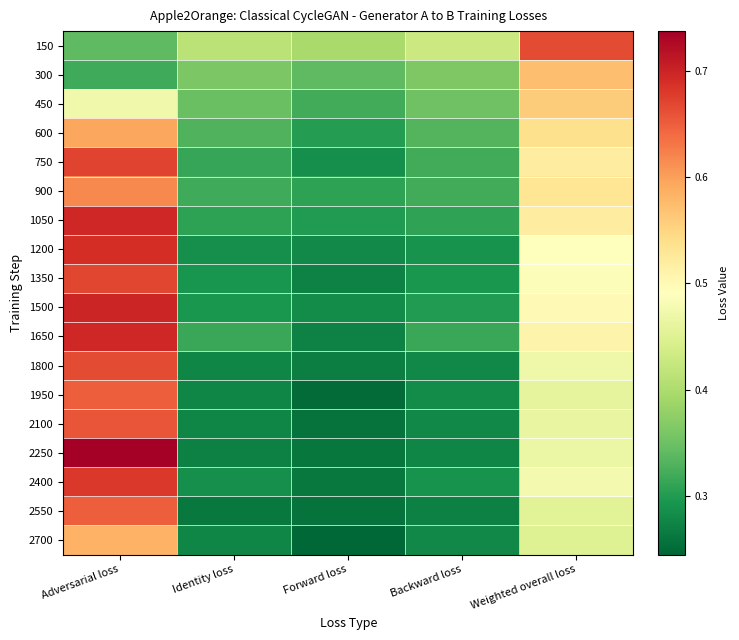

Reading left to right, list all the values displayed in this chart.

150: Adversarial loss=0.3	Identity loss=0.4	Forward loss=0.4	Backward loss=0.4	Weighted overall loss=0.7
300: Adversarial loss=0.3	Identity loss=0.4	Forward loss=0.3	Backward loss=0.4	Weighted overall loss=0.6
450: Adversarial loss=0.5	Identity loss=0.3	Forward loss=0.3	Backward loss=0.4	Weighted overall loss=0.6
600: Adversarial loss=0.6	Identity loss=0.3	Forward loss=0.3	Backward loss=0.3	Weighted overall loss=0.5
750: Adversarial loss=0.7	Identity loss=0.3	Forward loss=0.3	Backward loss=0.3	Weighted overall loss=0.5
900: Adversarial loss=0.6	Identity loss=0.3	Forward loss=0.3	Backward loss=0.3	Weighted overall loss=0.5
1050: Adversarial loss=0.7	Identity loss=0.3	Forward loss=0.3	Backward loss=0.3	Weighted overall loss=0.5
1200: Adversarial loss=0.7	Identity loss=0.3	Forward loss=0.3	Backward loss=0.3	Weighted overall loss=0.5
1350: Adversarial loss=0.7	Identity loss=0.3	Forward loss=0.3	Backward loss=0.3	Weighted overall loss=0.5
1500: Adversarial loss=0.7	Identity loss=0.3	Forward loss=0.3	Backward loss=0.3	Weighted overall loss=0.5
1650: Adversarial loss=0.7	Identity loss=0.3	Forward loss=0.3	Backward loss=0.3	Weighted overall loss=0.5
1800: Adversarial loss=0.7	Identity loss=0.3	Forward loss=0.3	Backward loss=0.3	Weighted overall loss=0.5
1950: Adversarial loss=0.6	Identity loss=0.3	Forward loss=0.2	Backward loss=0.3	Weighted overall loss=0.5
2100: Adversarial loss=0.7	Identity loss=0.3	Forward loss=0.3	Backward loss=0.3	Weighted overall loss=0.5
2250: Adversarial loss=0.7	Identity loss=0.3	Forward loss=0.3	Backward loss=0.3	Weighted overall loss=0.5
2400: Adversarial loss=0.7	Identity loss=0.3	Forward loss=0.3	Backward loss=0.3	Weighted overall loss=0.5
2550: Adversarial loss=0.6	Identity loss=0.3	Forward loss=0.3	Backward loss=0.3	Weighted overall loss=0.5
2700: Adversarial loss=0.6	Identity loss=0.3	Forward loss=0.2	Backward loss=0.3	Weighted overall loss=0.5